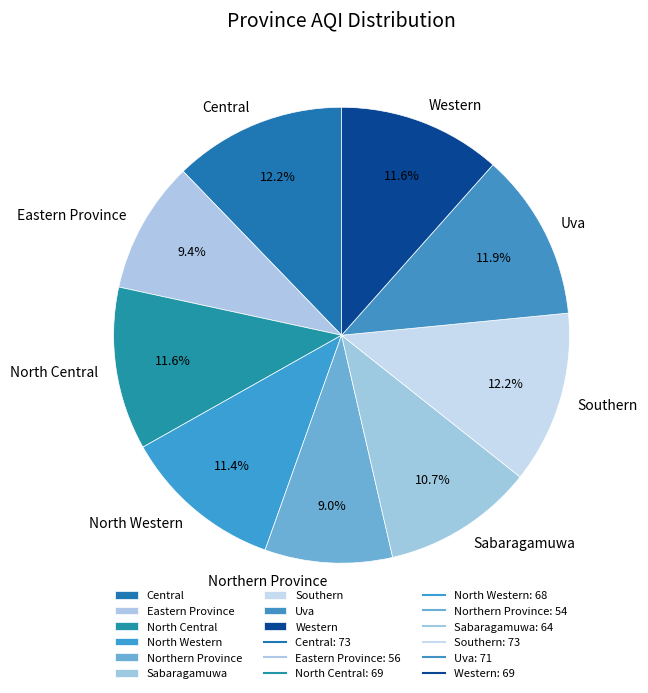

Does any single category account for the majority?

No